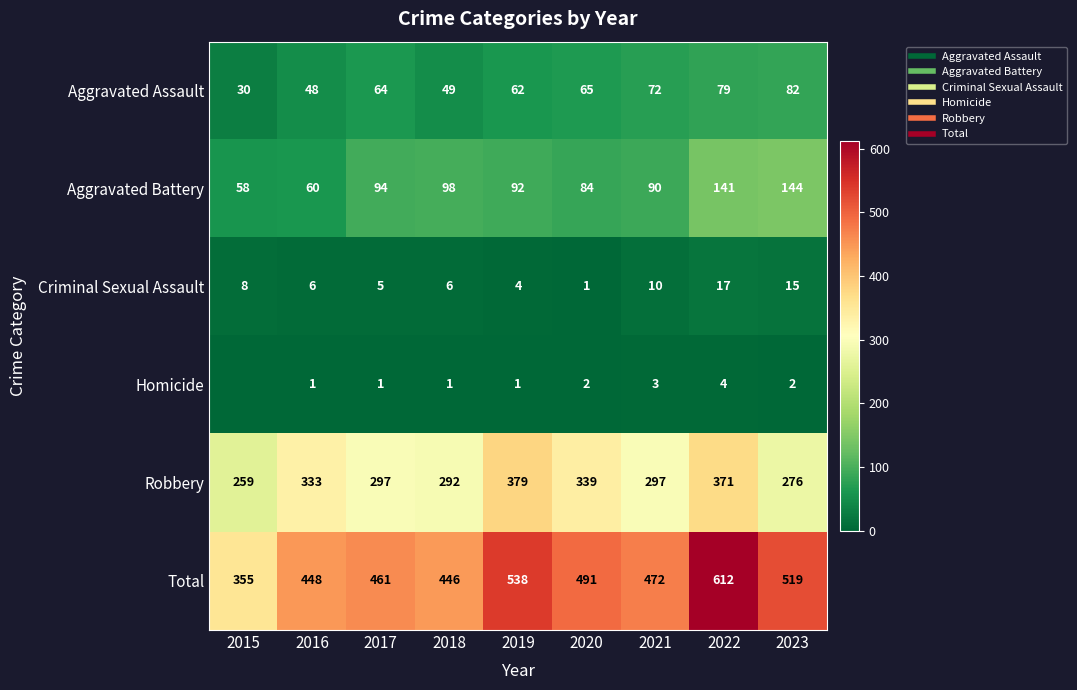

At which label does Aggravated Battery reach its peak?

2023